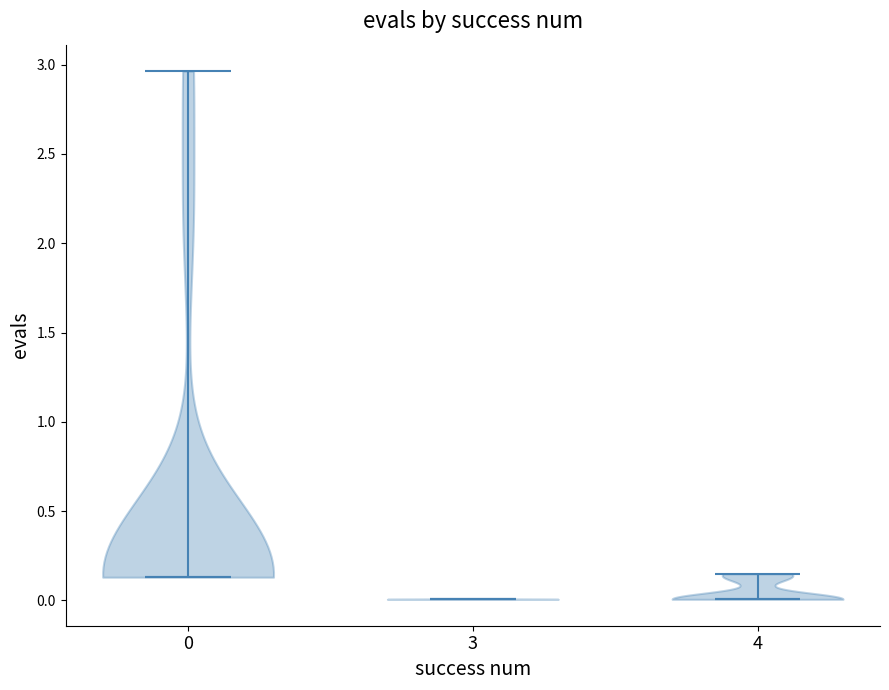

Reading left to right, read every violin against the y-axis: where its median line is, and the lowest and highest points it reaches. The values are not printed on the chart, so give them approximately, as read against the axis.

0: median line 0.15, lowest point 0.15, highest point 2.95
3: median line 0.00, lowest point 0.00, highest point 0.00
4: median line 0.00, lowest point 0.00, highest point 0.15